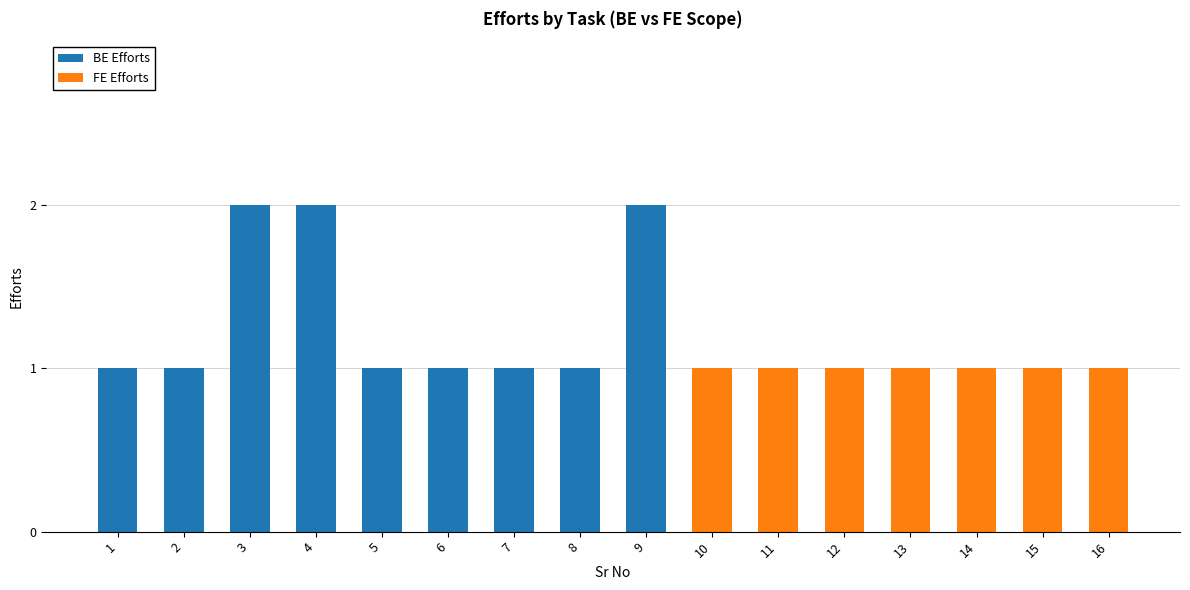

Does the chart contain stacked bars?

Yes